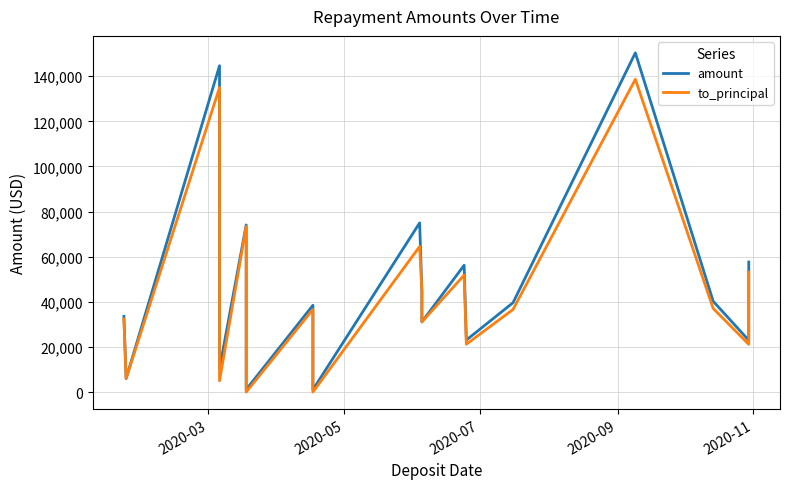

What is the sum of all to_principal values?

788379.2